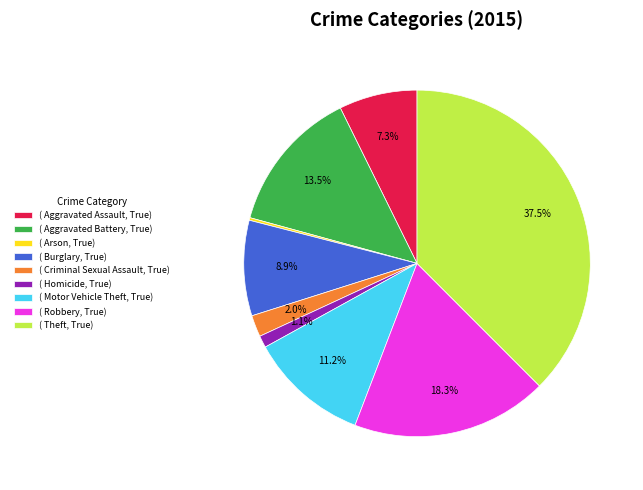

What percentage is NOT represented by ( Burglary, True)?

91.1%